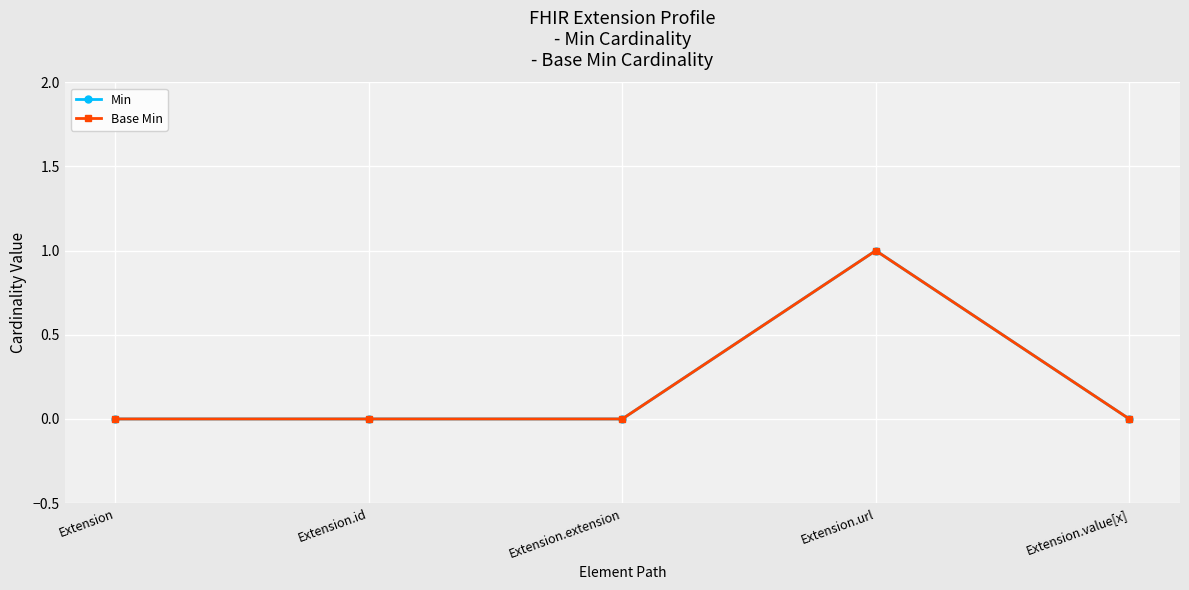

What is the maximum value for Min?

1